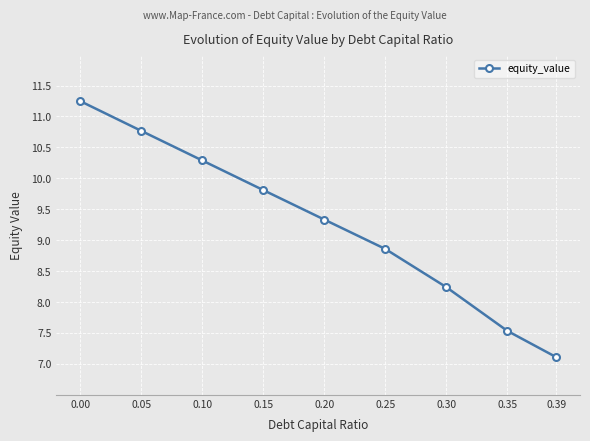

What is the sum of all values?

83.2